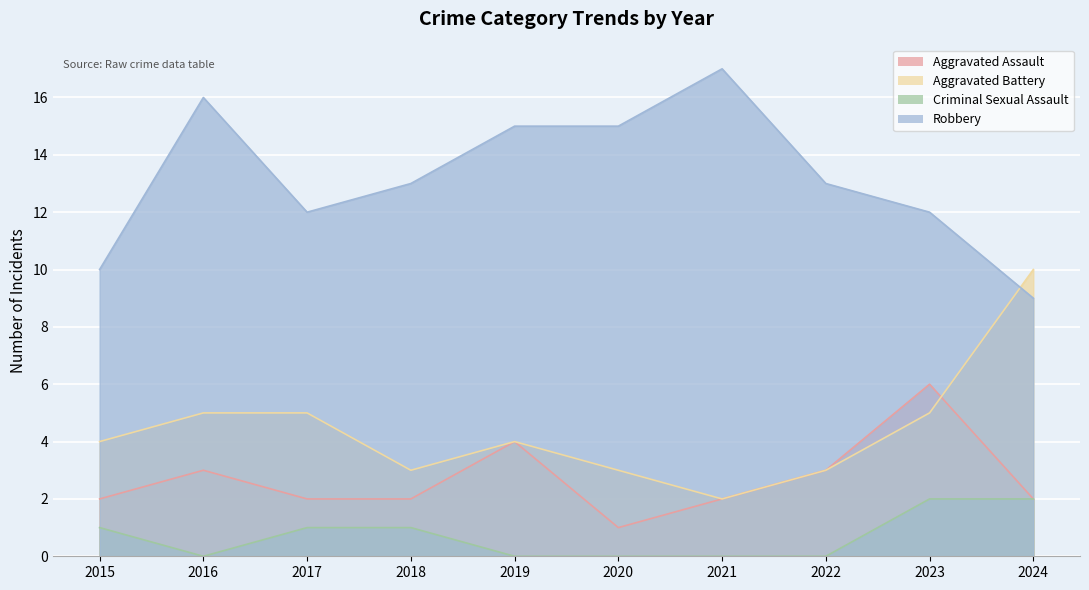

What is the average value of the Aggravated Battery series?

4